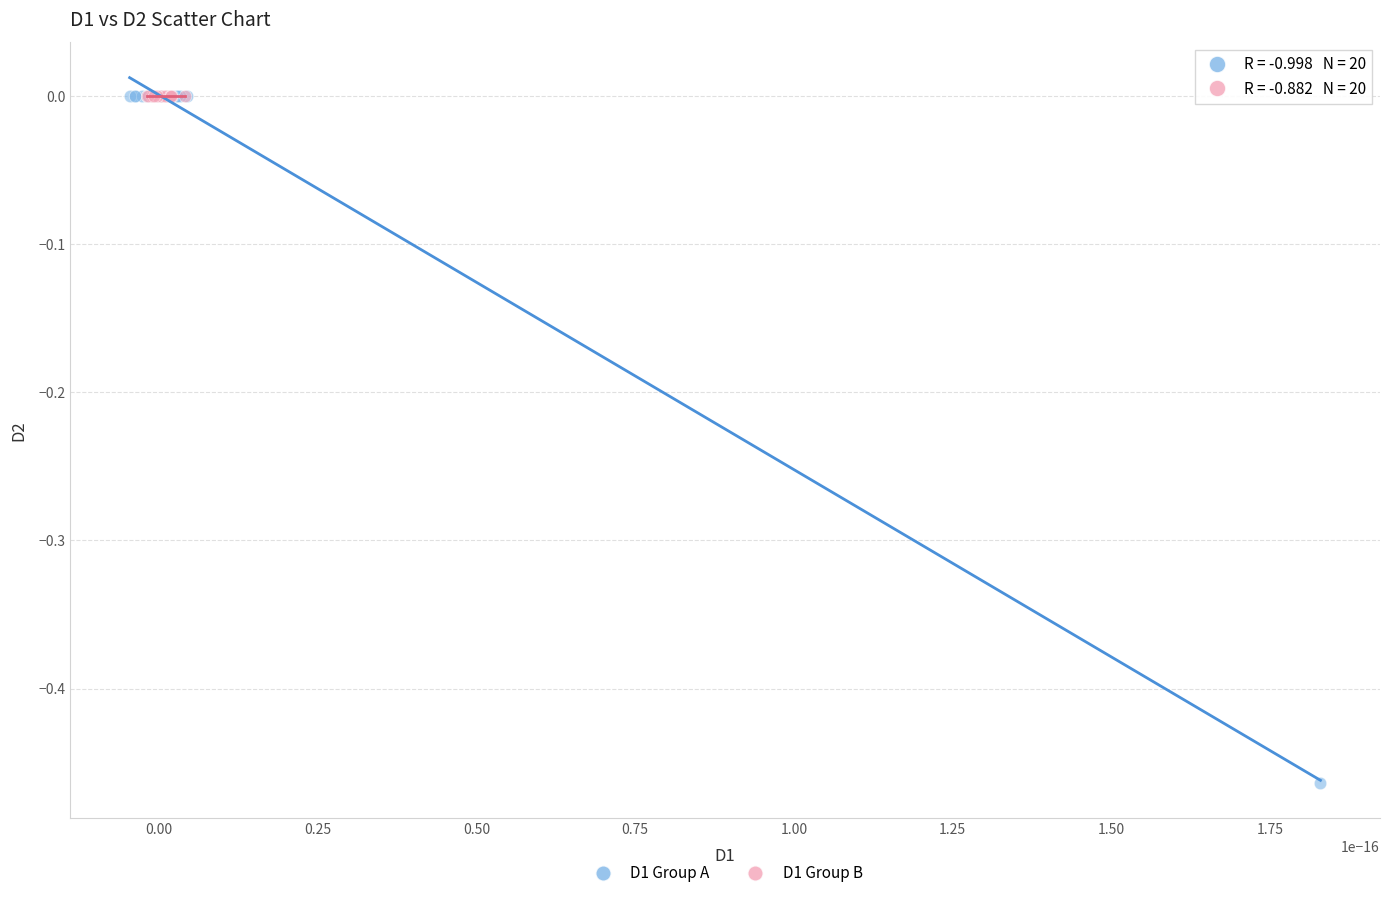

What are all the series names shown in the legend?

D1 Group A, D1 Group B